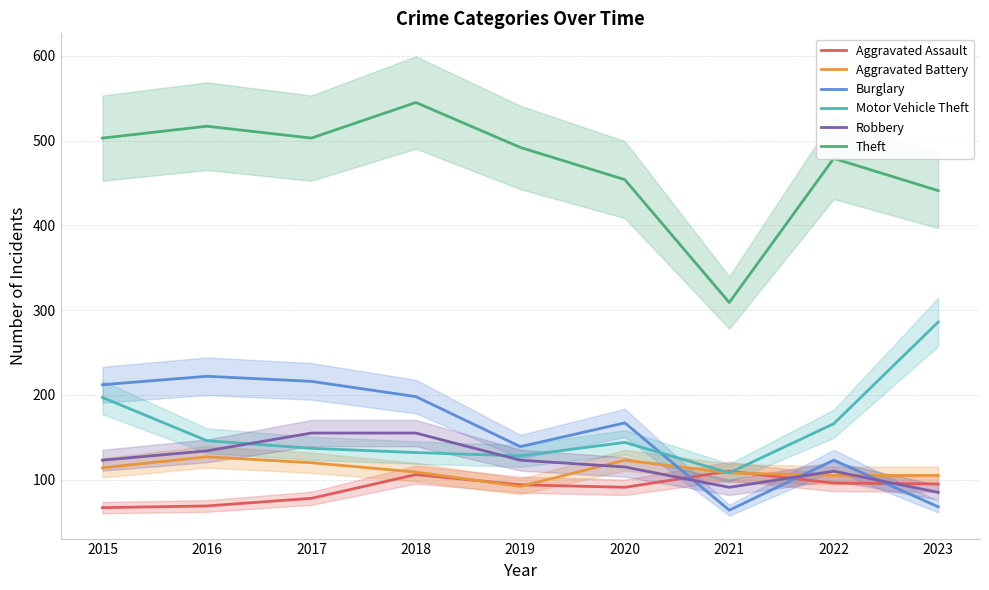

Which category has the lowest value in the Robbery series?

2023